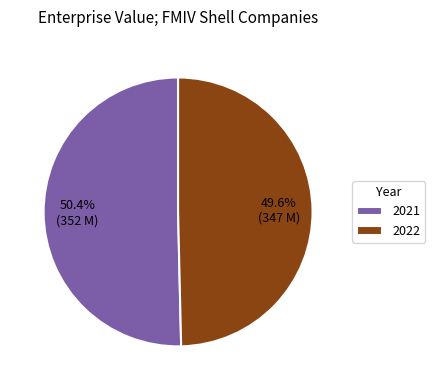

The 2022 slice represents 50% of the pie. True or false?

True